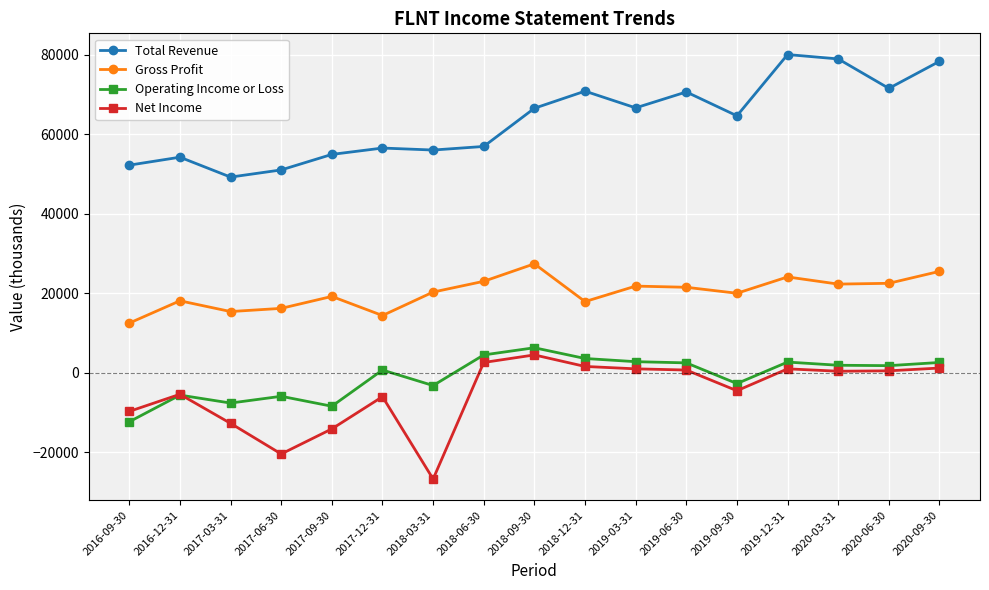

How many data points in Gross Profit are less than 20300?

8